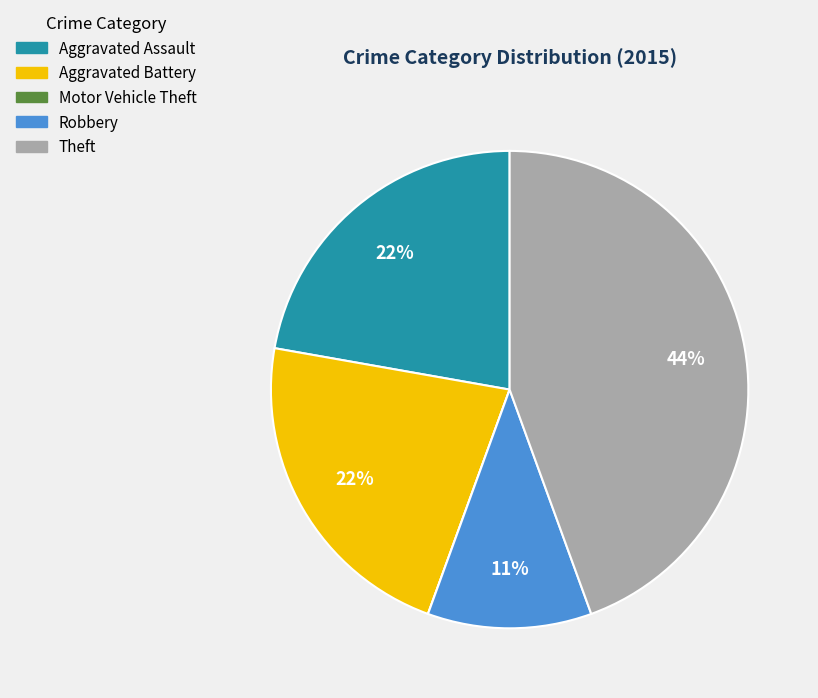

What is the largest slice in the pie chart?

Theft